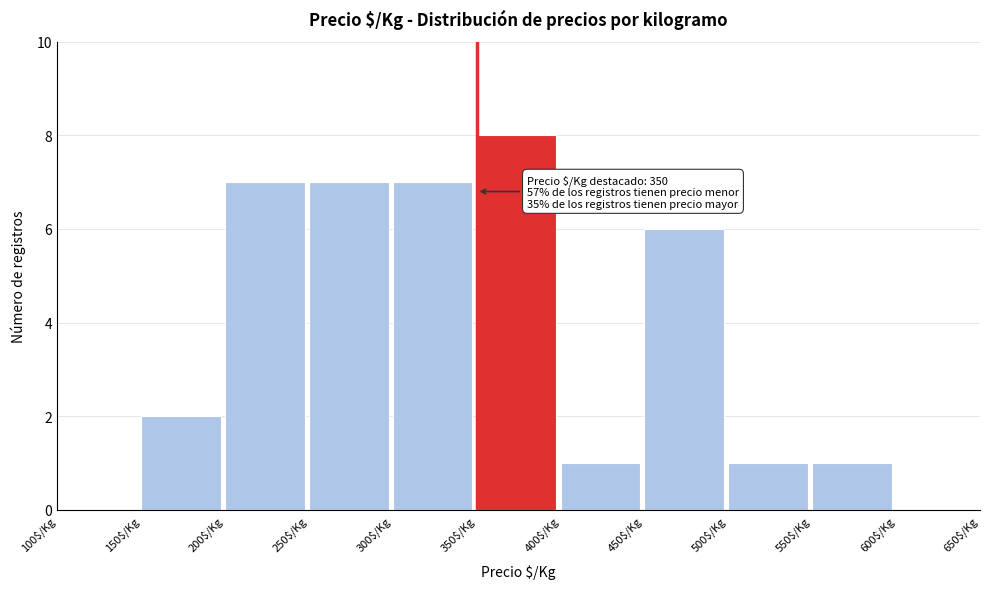

Over which range of the x-axis is the bar tallest?

350 to 400